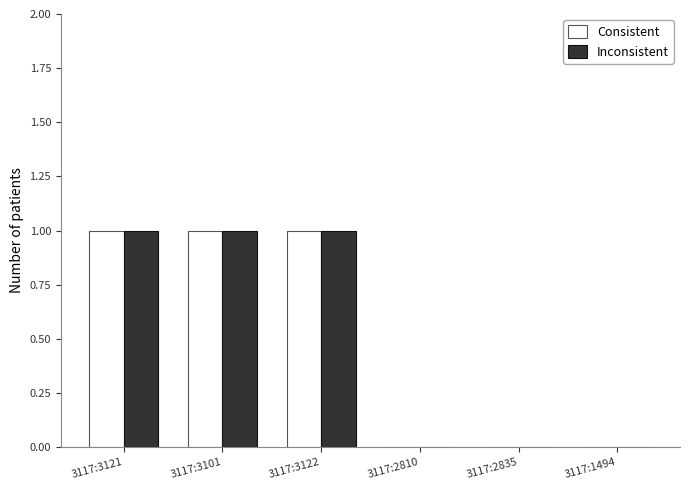

Are the bars grouped side by side (vs. stacked)?

Yes